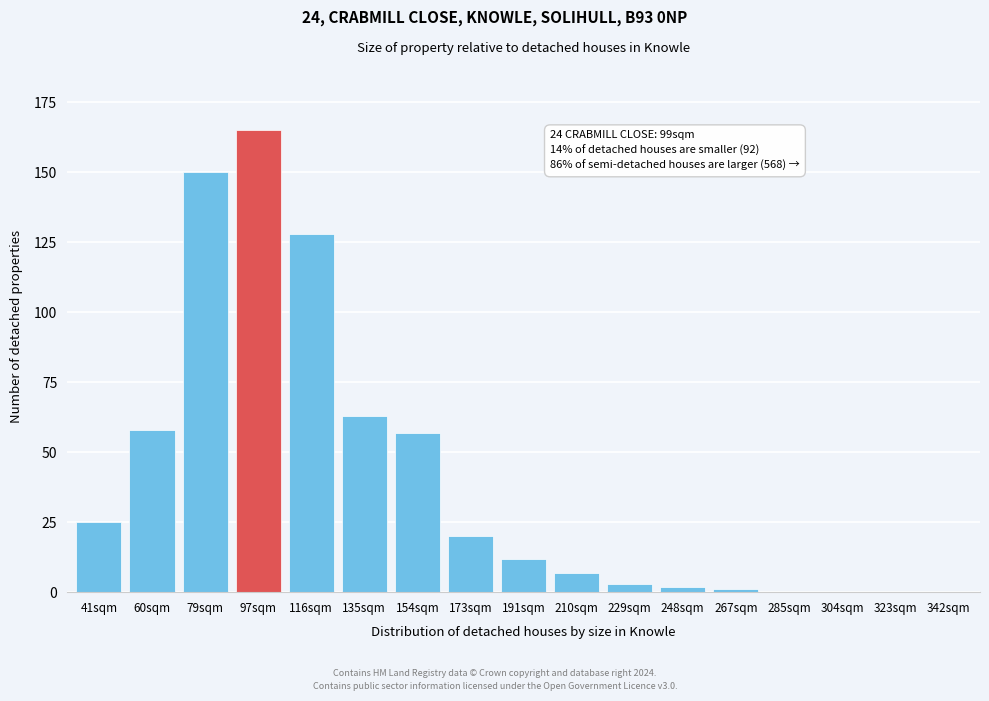

Reading right to left, extract all data points from this chart.

342sqm=0	323sqm=0	304sqm=0	285sqm=0	267sqm=1	248sqm=2	229sqm=3	210sqm=7	191sqm=12	173sqm=20	154sqm=57	135sqm=63	116sqm=128	97sqm=165	79sqm=150	60sqm=58	41sqm=25